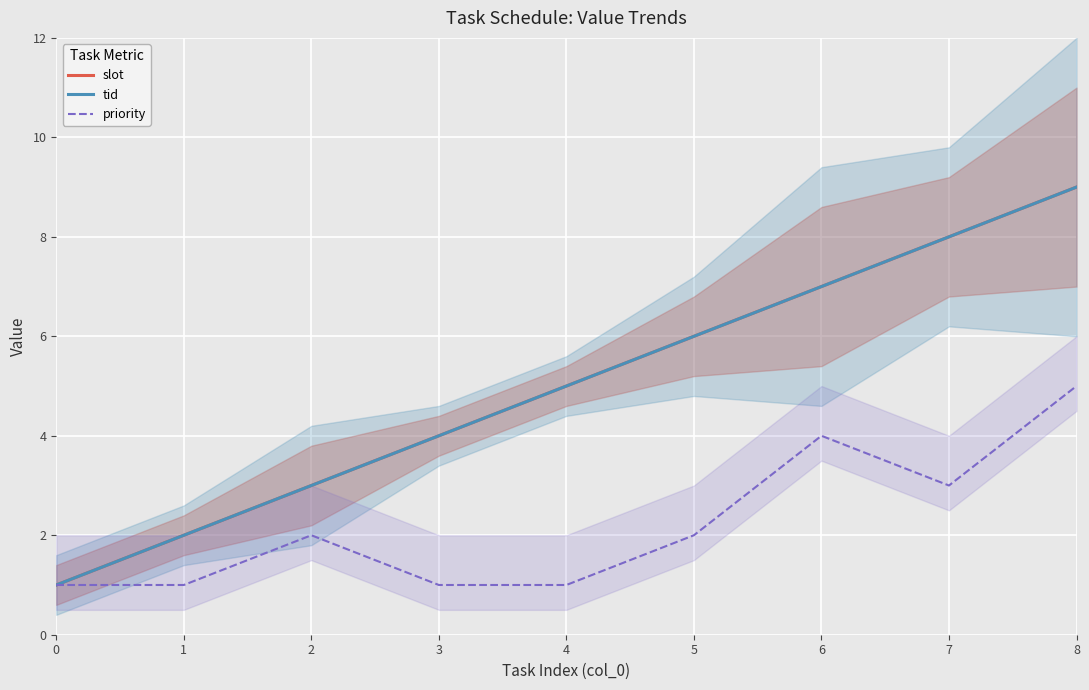

Which category has the highest value across all series?

8